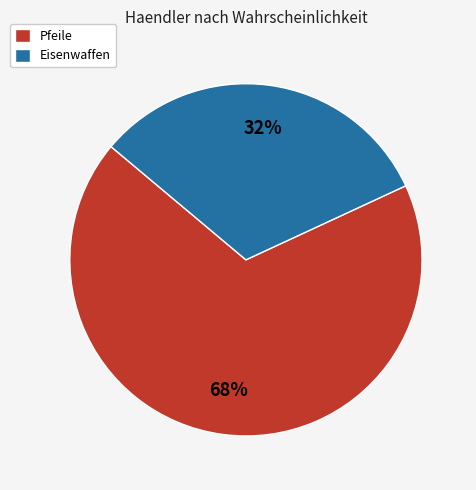

What percentage is the Pfeile slice, to the nearest percent?

68%